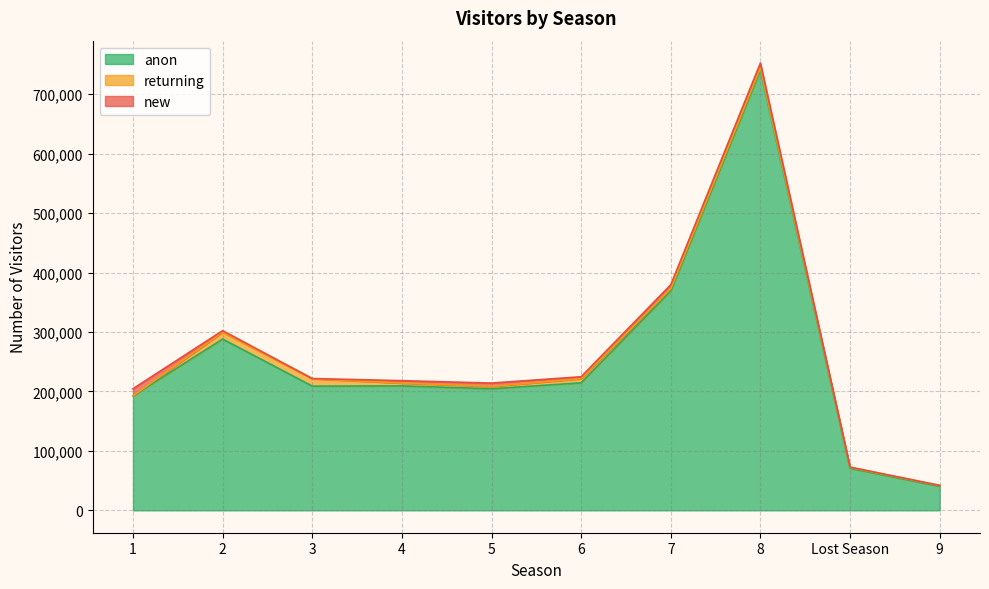

The value of returning at 9 is 576. True or false?

False